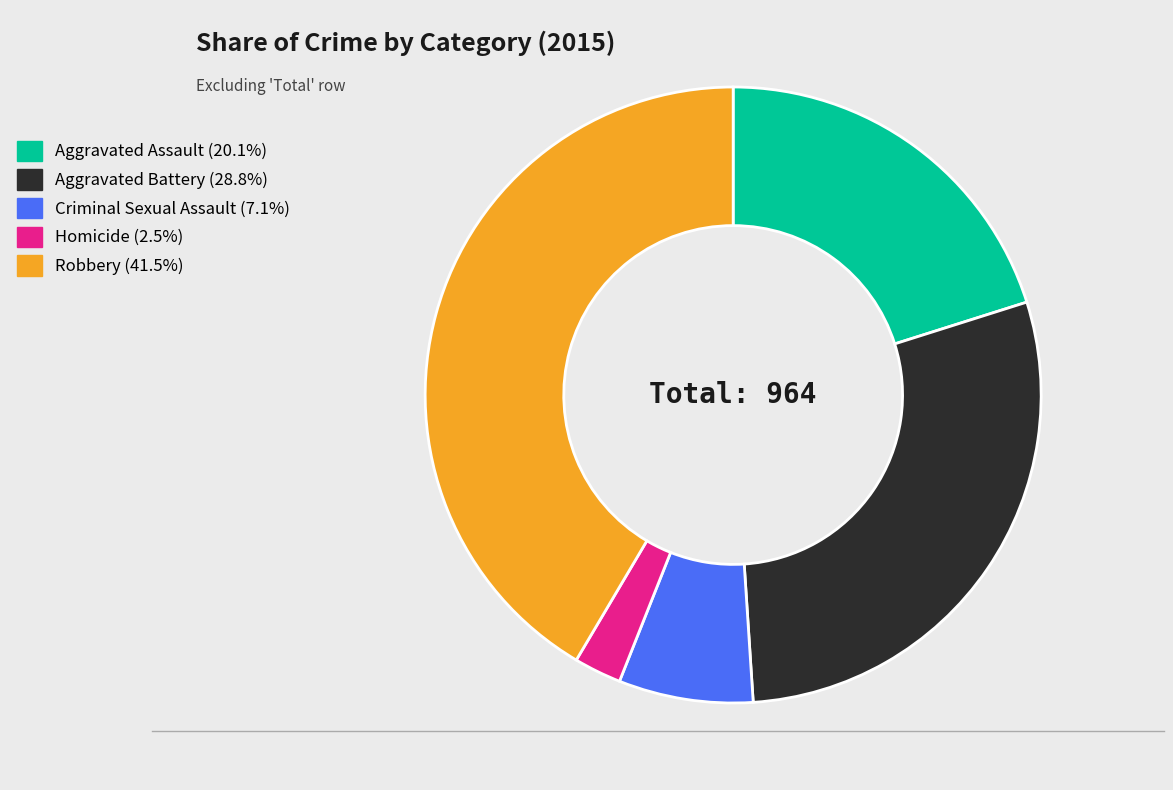

Which slice is the smallest?

Homicide